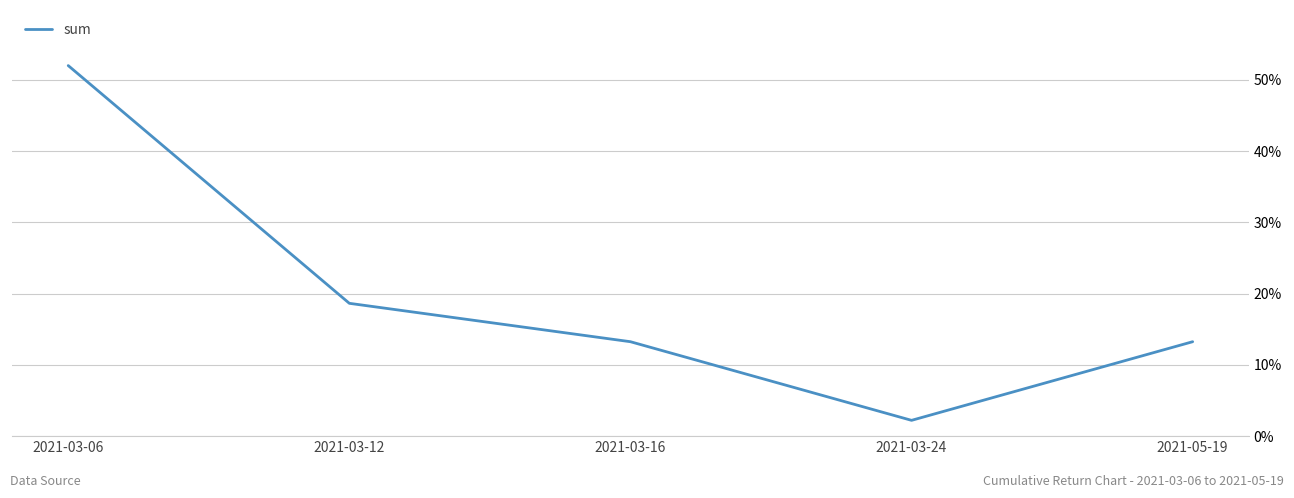

What position from the left is 2021-03-16?

3